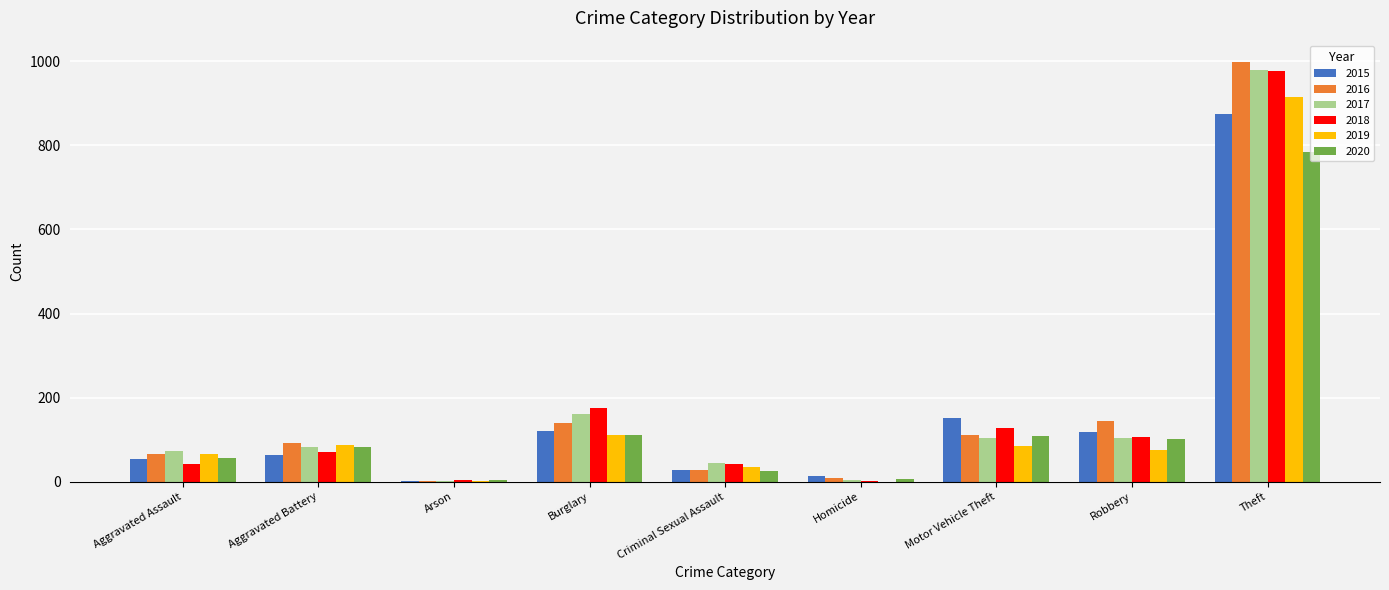

Is the value of 2015 at Burglary greater than the value of 2019 at Theft?

No